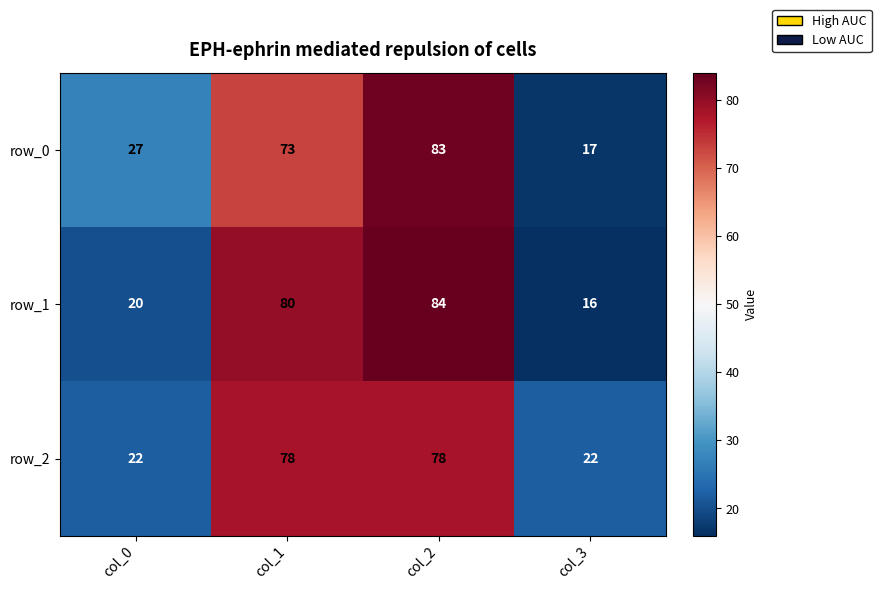

At which label does row_1 reach its peak?

col_2